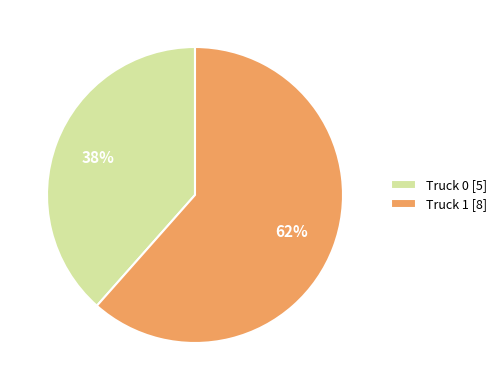

How many slices are in this pie chart?

2